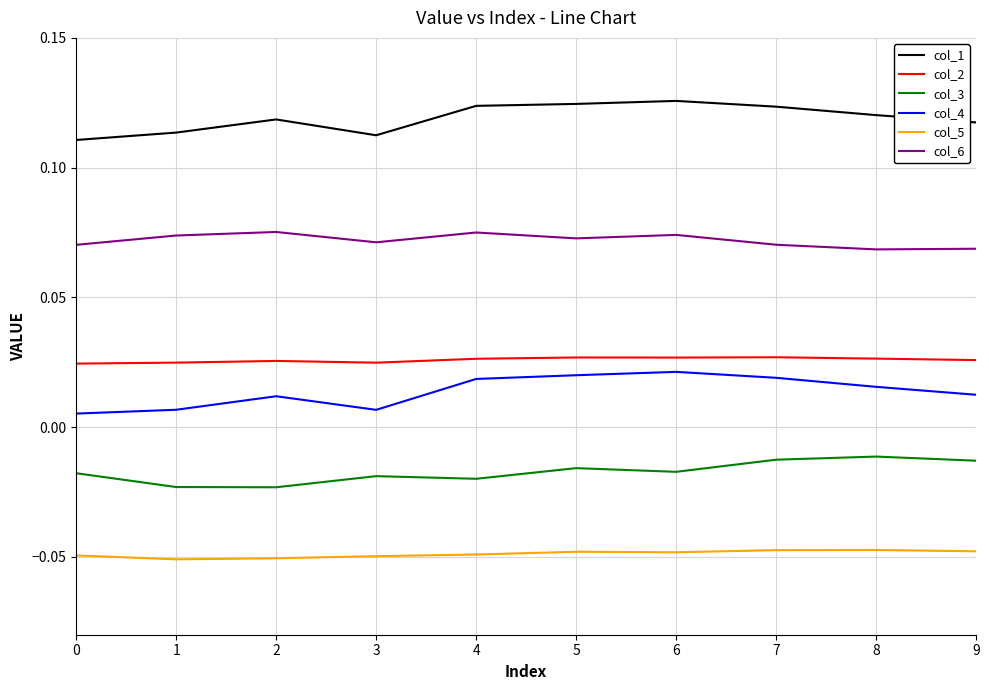

Rank the series at 2 from highest to lowest value.

col_1, col_6, col_2, col_4, col_3, col_5